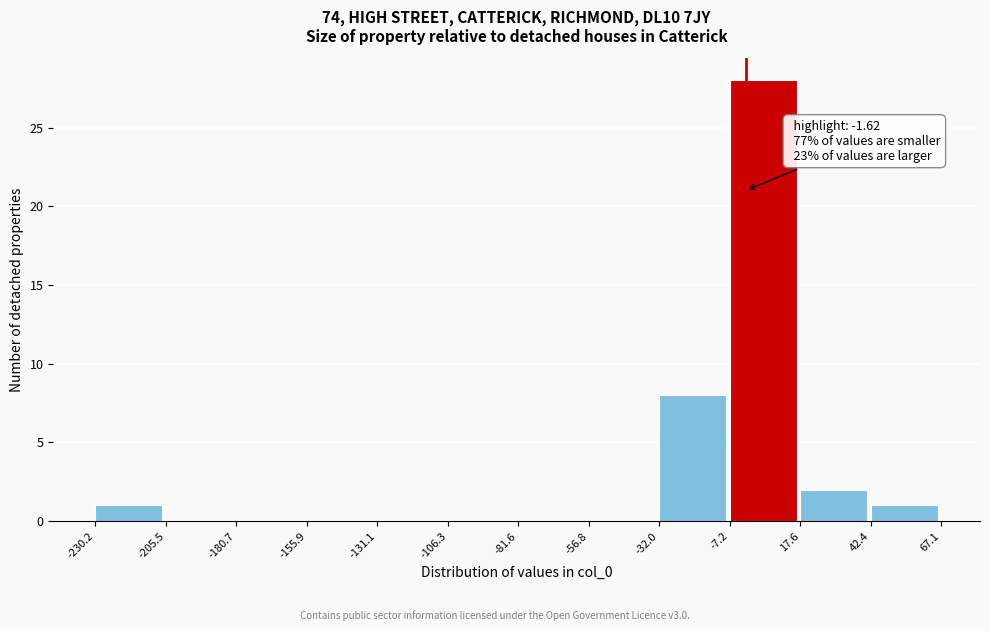

Over which range of the x-axis is the bar tallest?

-7.2 to 17.6